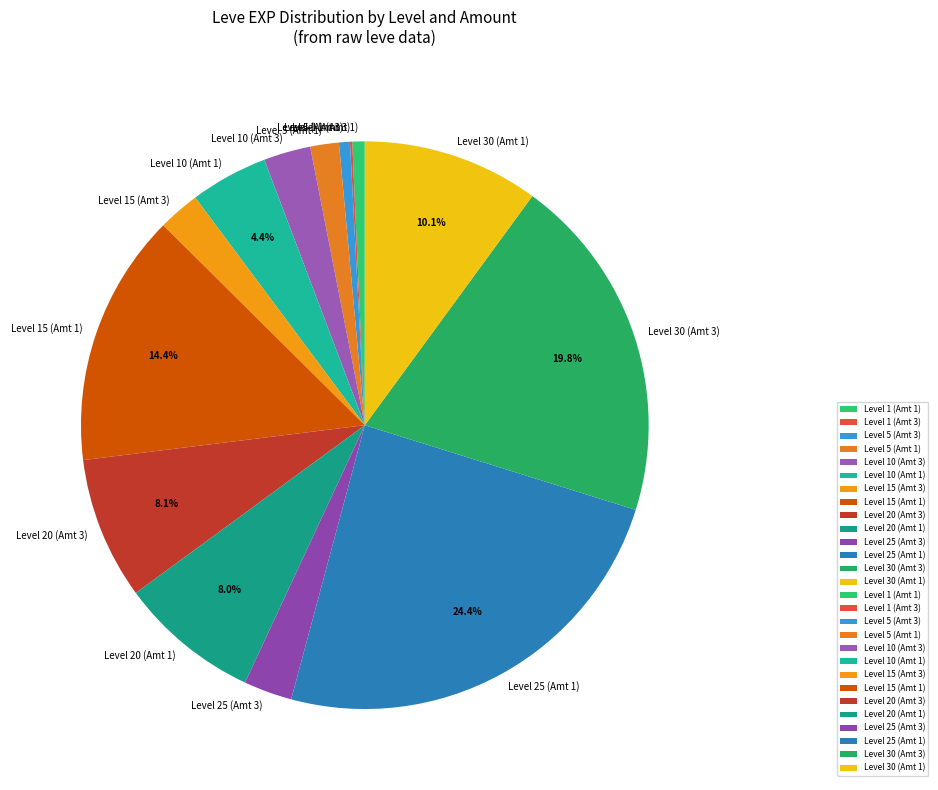

What is the ratio of the value at Level 15 (Amt 1) to the value at Level 25 (Amt 1)?

0.6